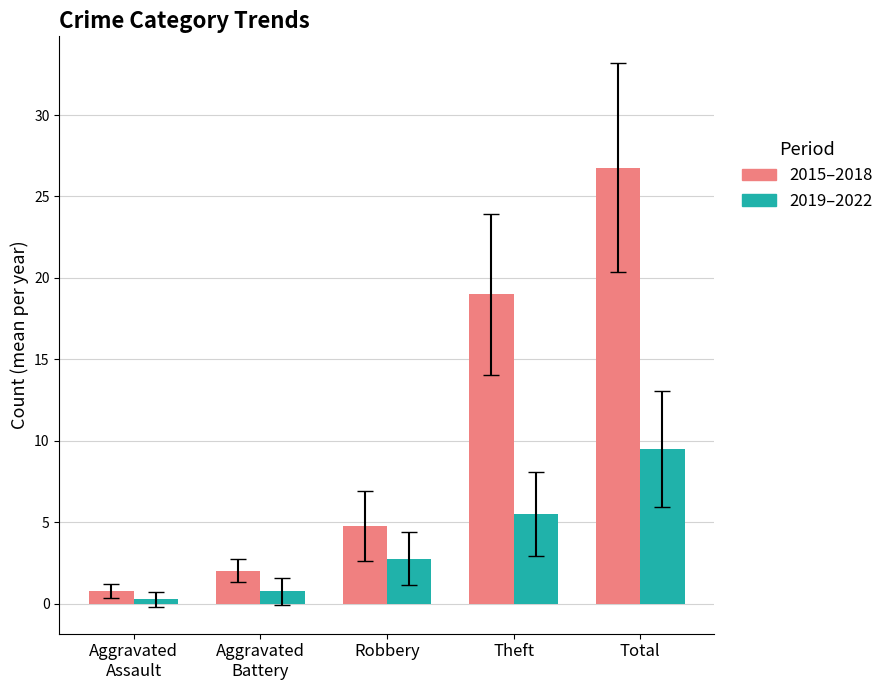

How many series are shown in this chart?

2